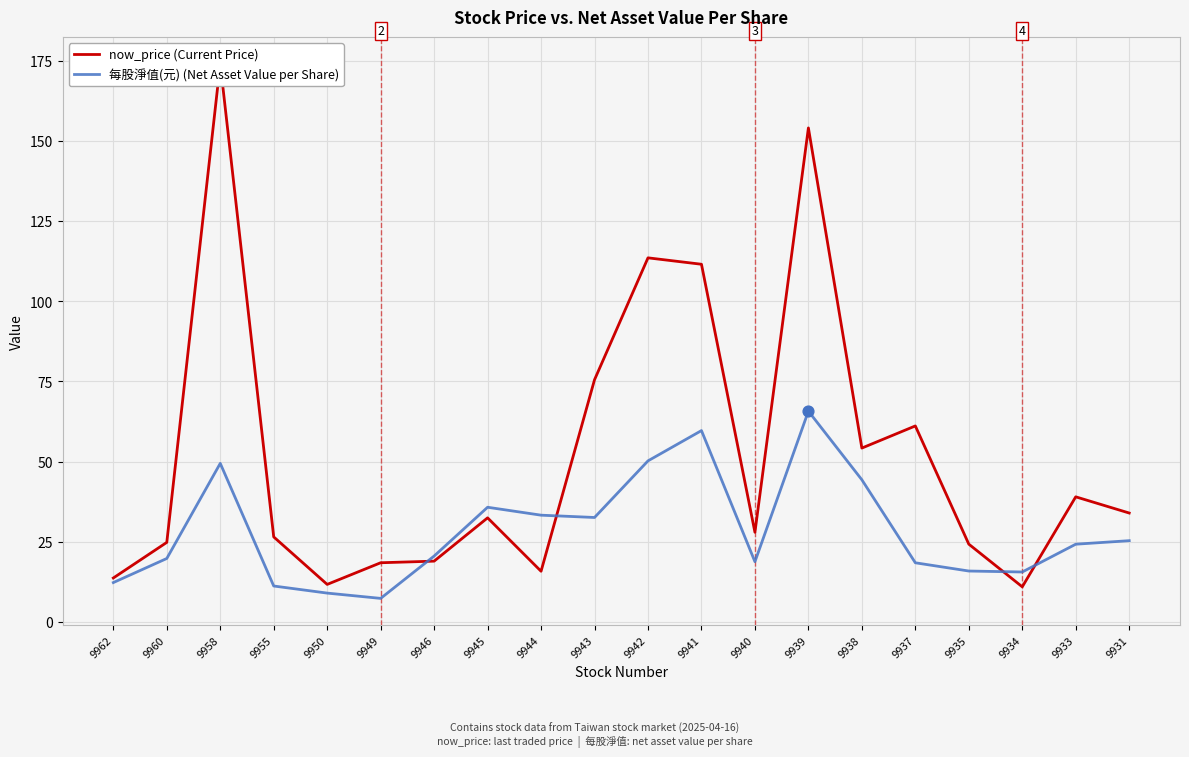

What are all the series names shown in the legend?

now_price (Current Price), 每股淨值(元) (Net Asset Value per Share)